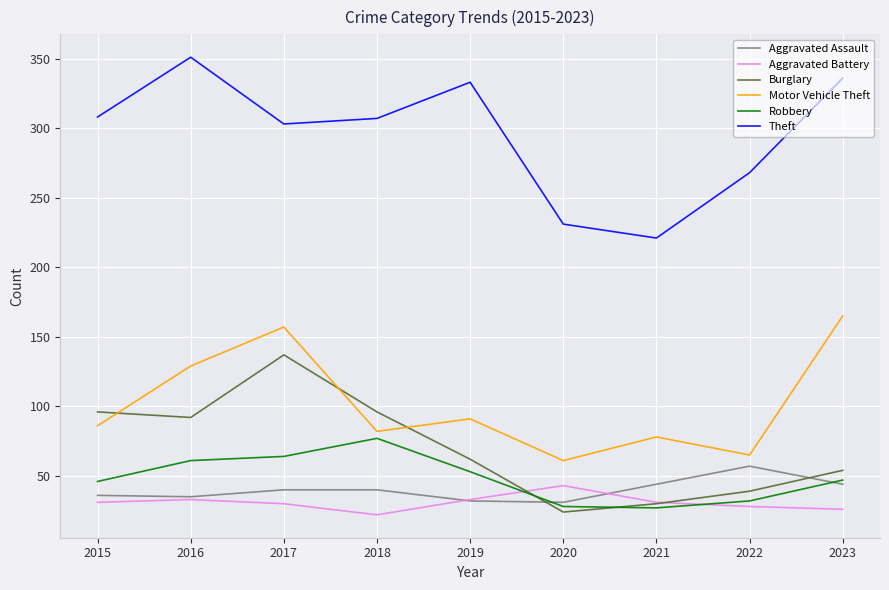

How many series are shown in this chart?

6